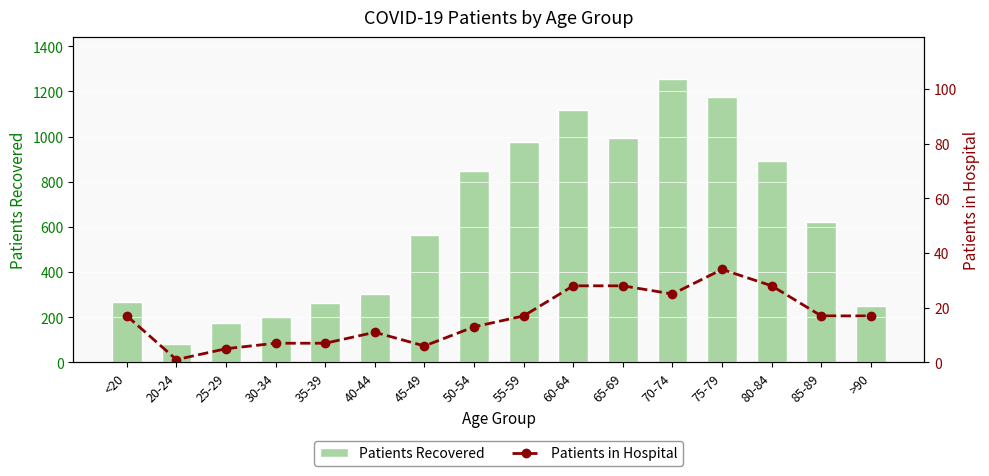

At which category is the sum across all series the highest?

70-74